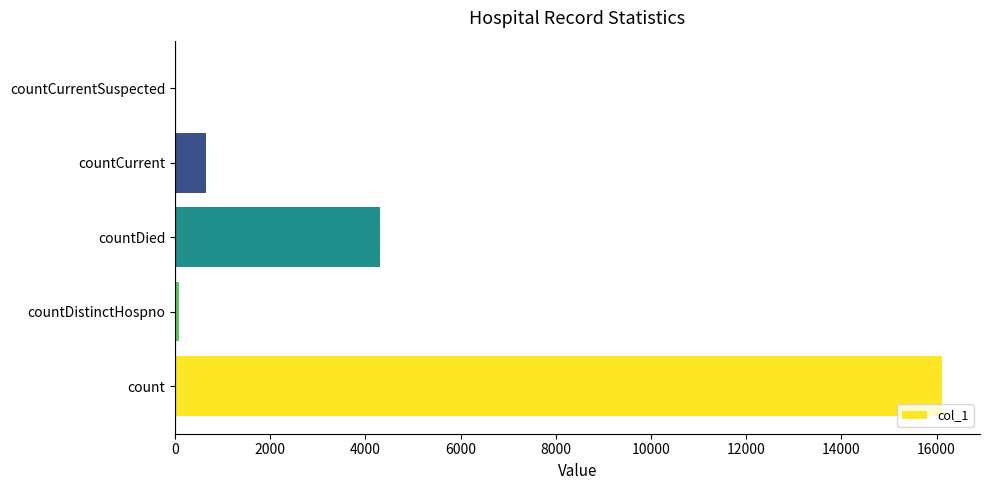

Count the number of data series in this chart.

1